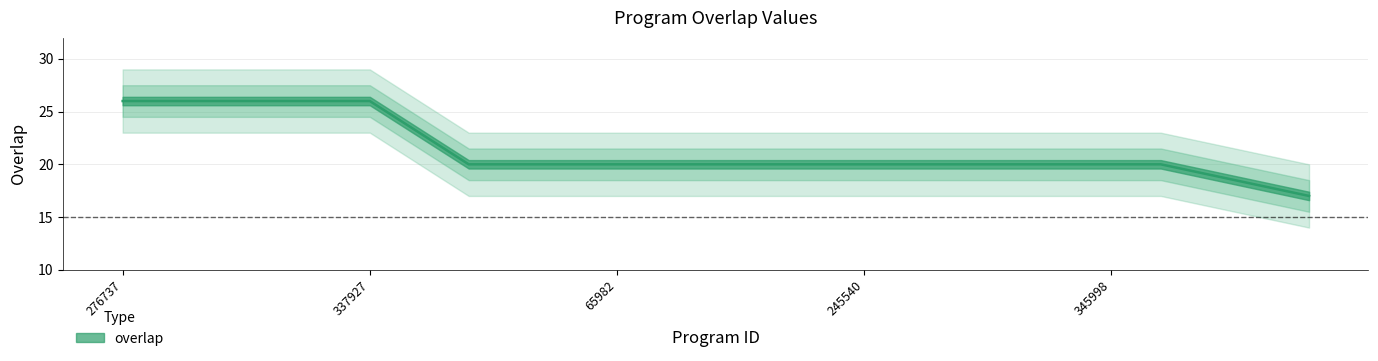

Where is the data nearest to the value 21?

5717